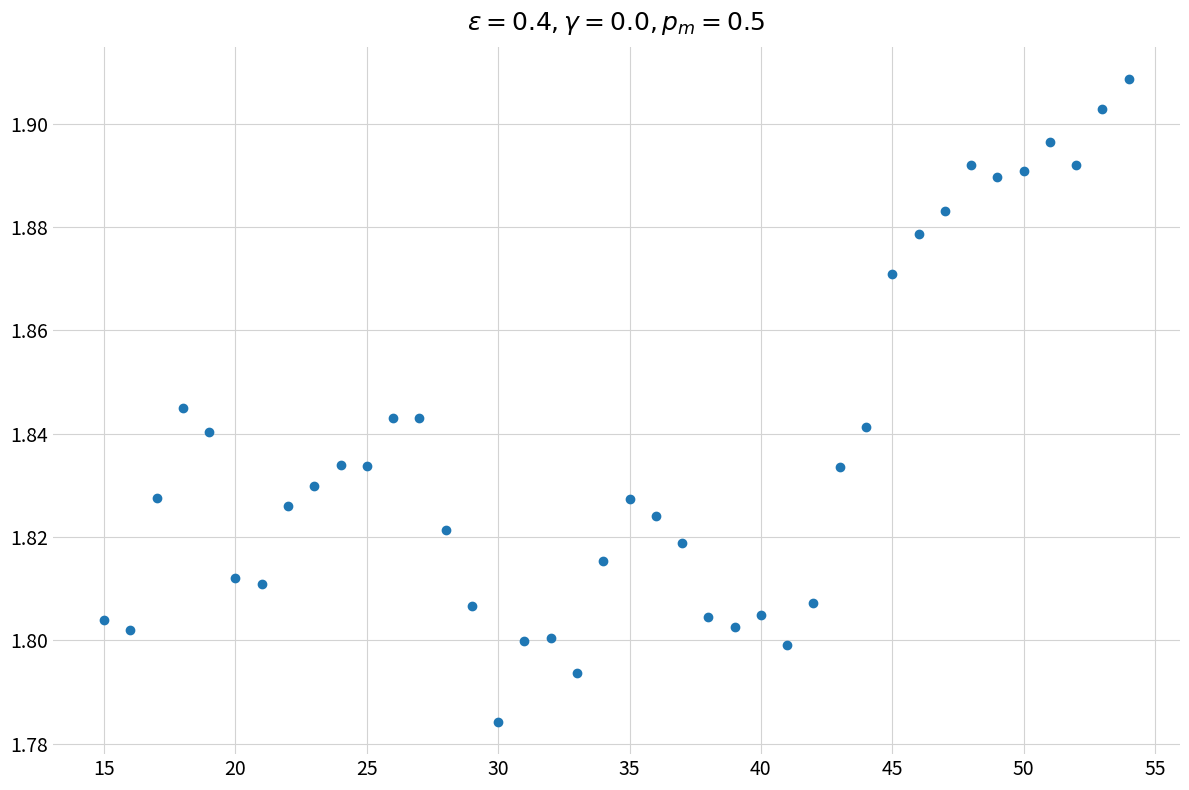

What is the range of X values (max minus min)?

39.0